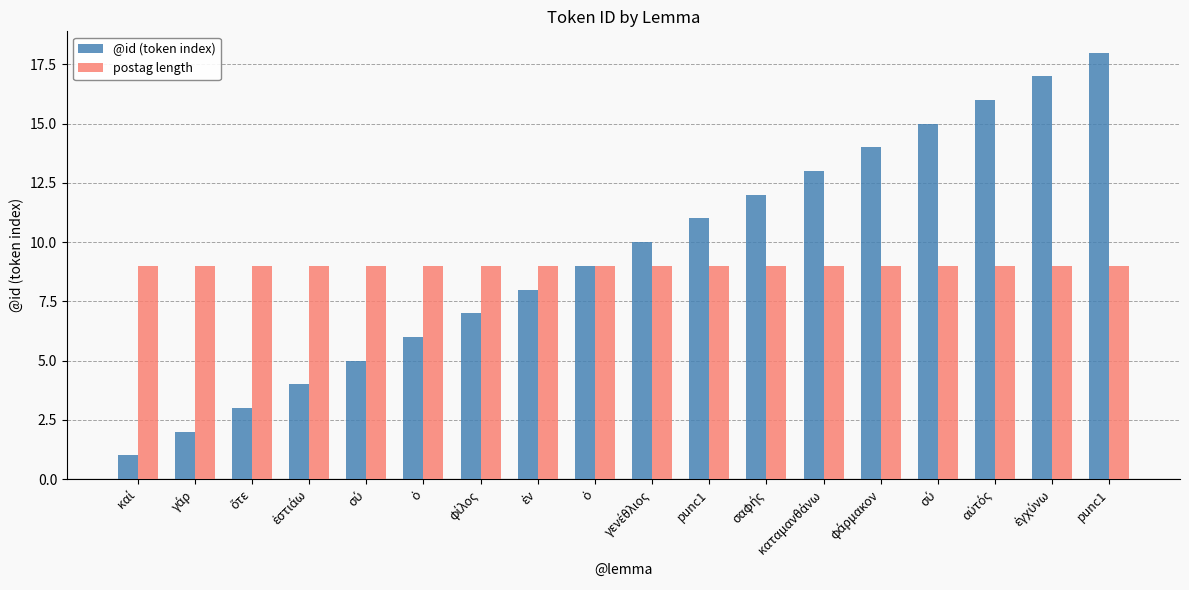

Which series has the widest spread of values?

@id (token index)